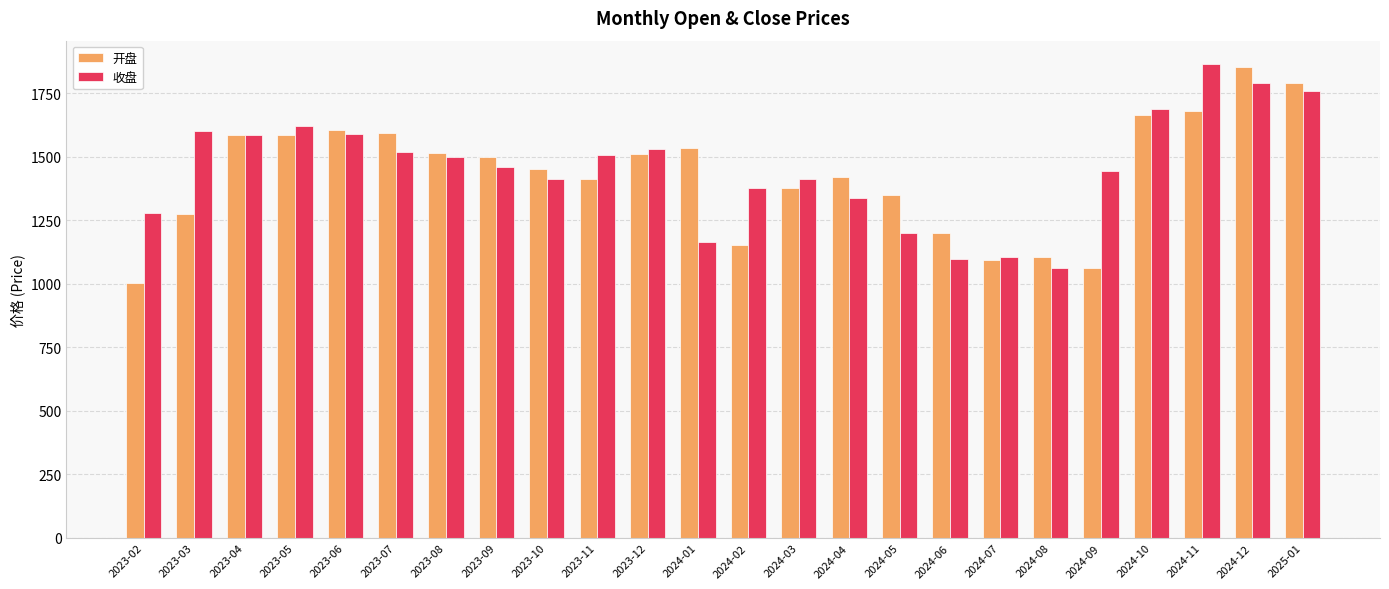

Which category has the lowest value across all series?

2023-02